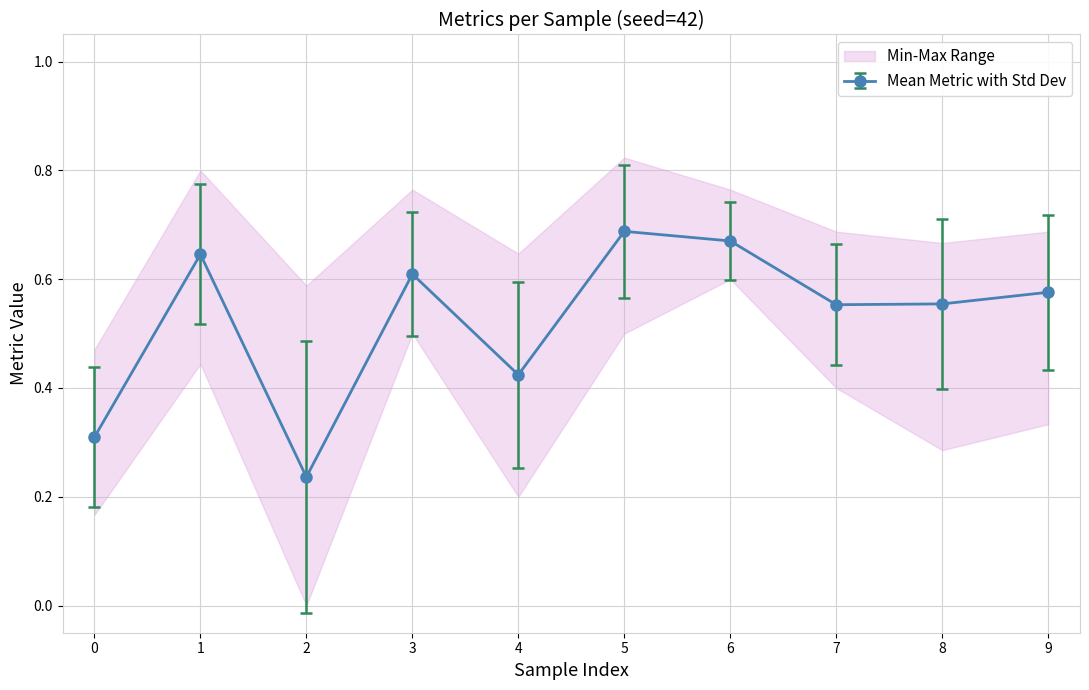

Is it true that Mean Metric with Std Dev equals 0.3 at 0?

True